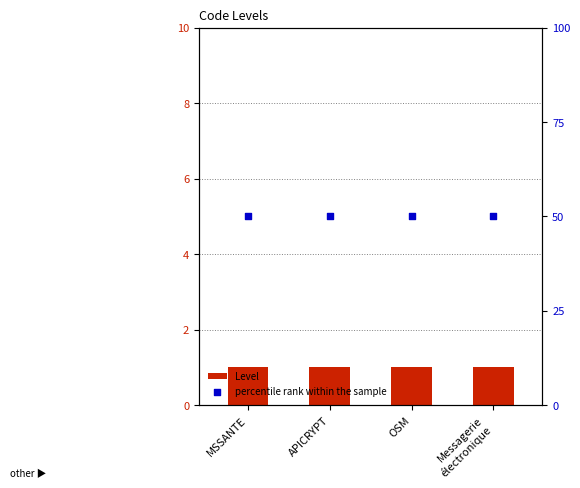

Which series contains the lowest Y value?

Level